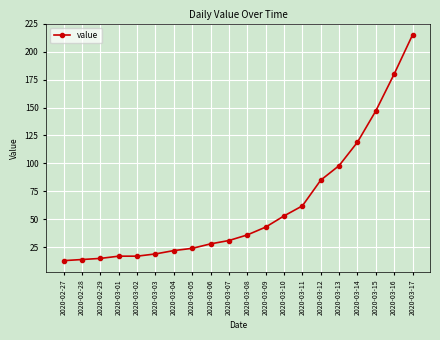

At which category does the chart reach its peak across all series?

2020-03-17